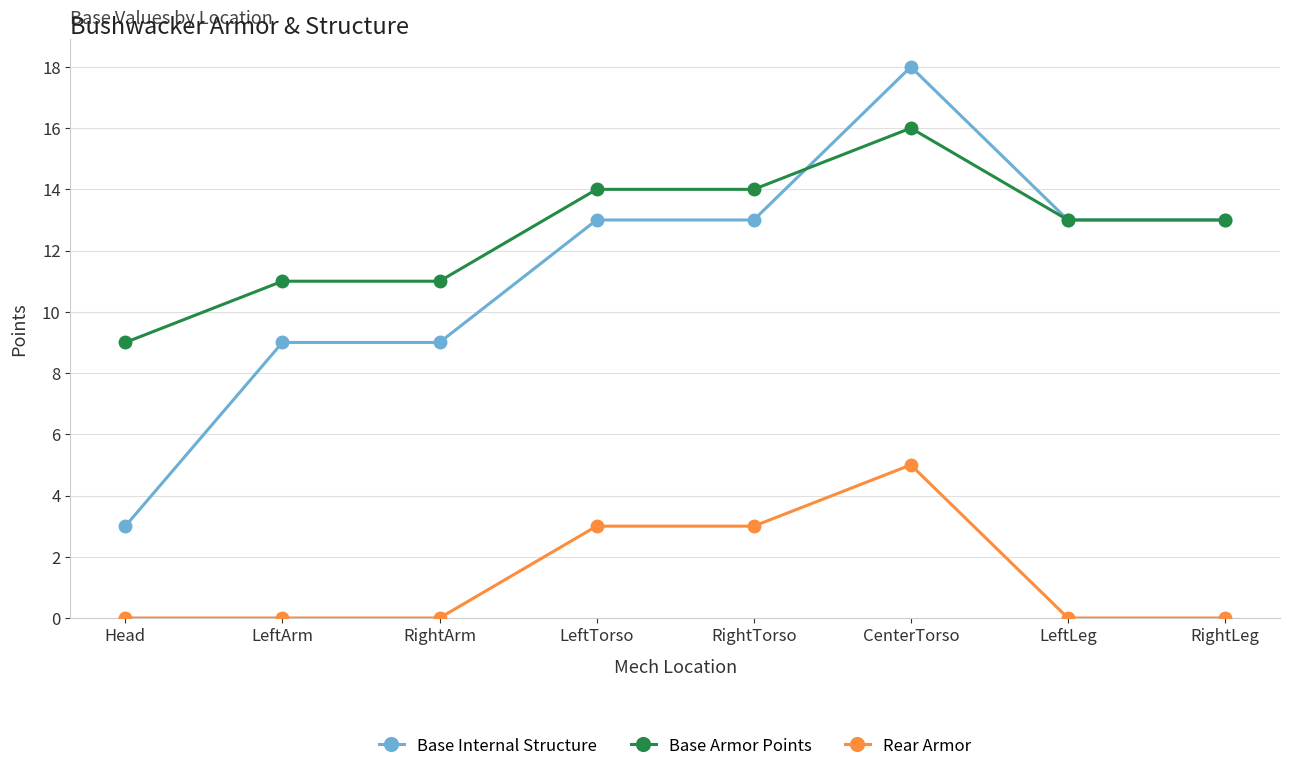

What is the value of the Base Armor Points point at the 7th from the left?

13